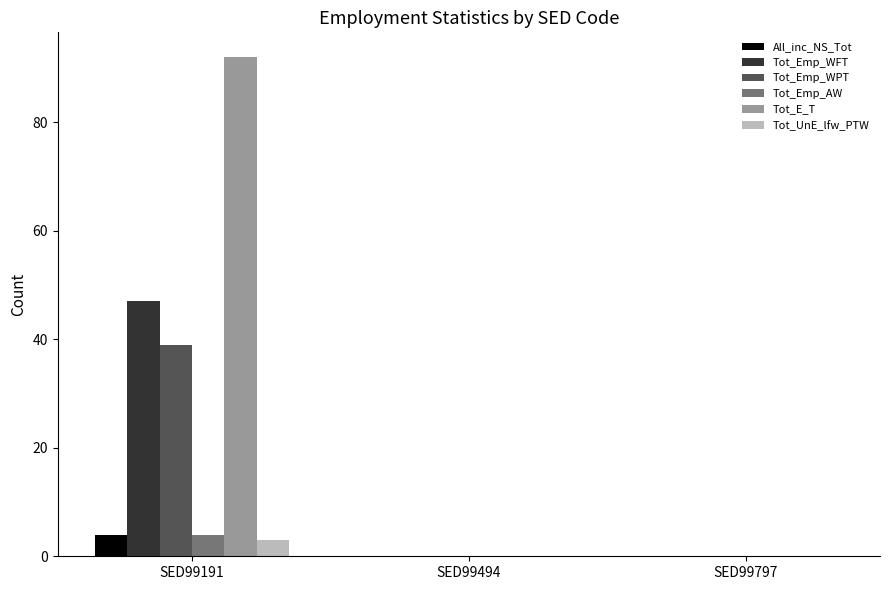

What are all the series names shown in the legend?

All_inc_NS_Tot, Tot_Emp_WFT, Tot_Emp_WPT, Tot_Emp_AW, Tot_E_T, Tot_UnE_lfw_PTW